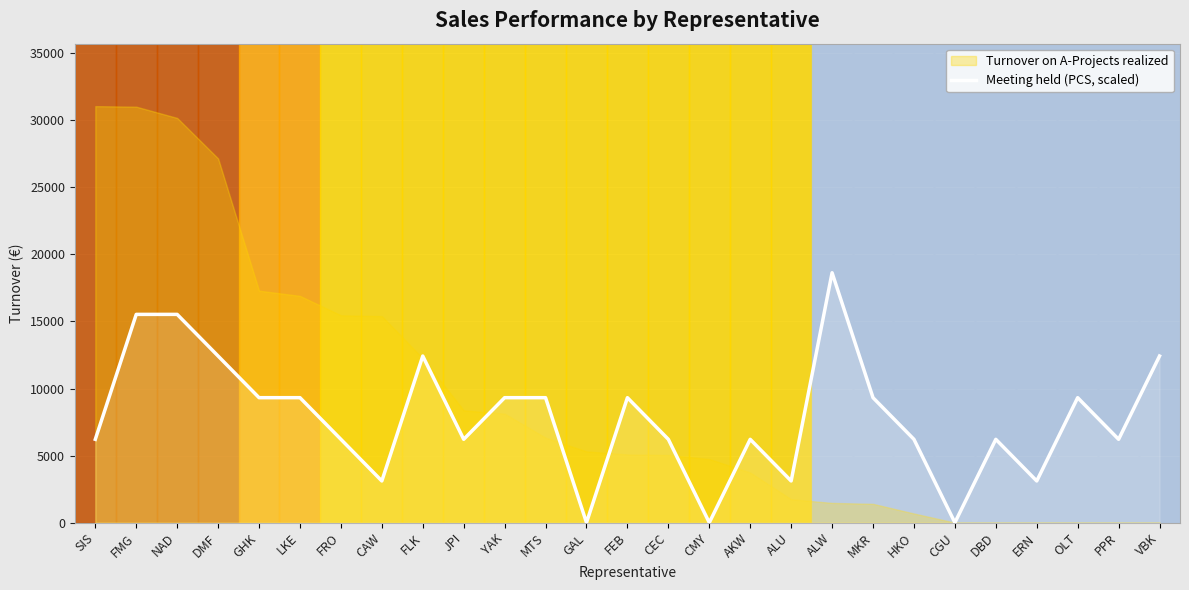

Is it true that Meeting held (PCS, scaled) equals 12424 at FLK?

True